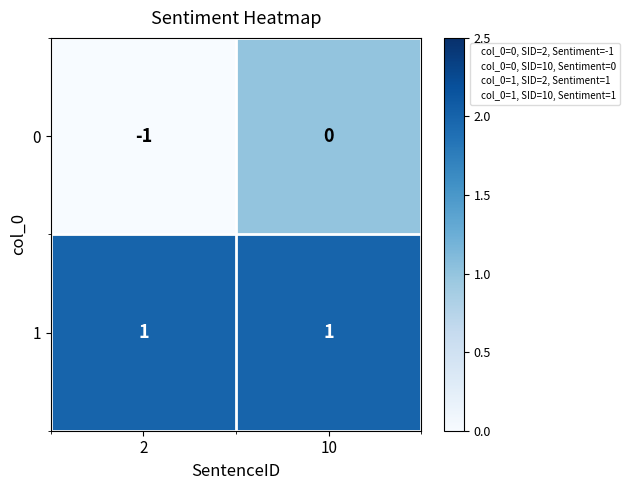

How many distinct data groups are displayed?

2